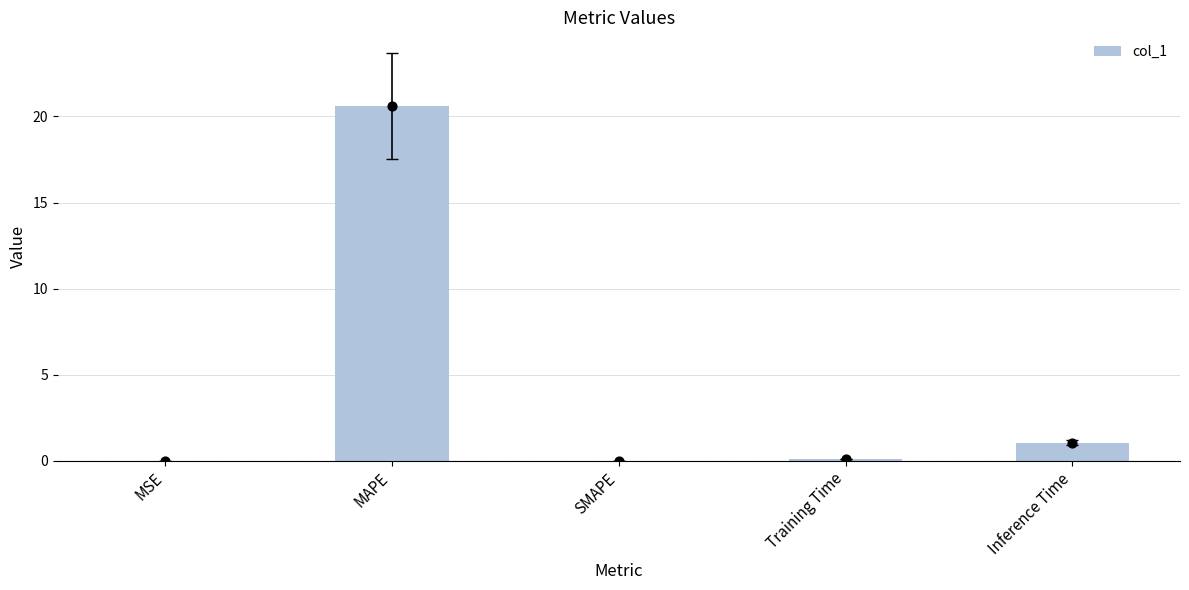

What is the change in value from MSE to MAPE?

+20.6